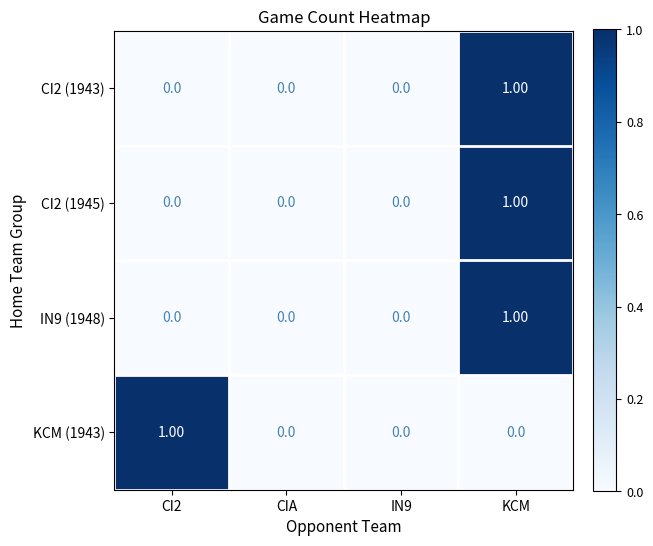

At which category is the sum across all series the highest?

KCM